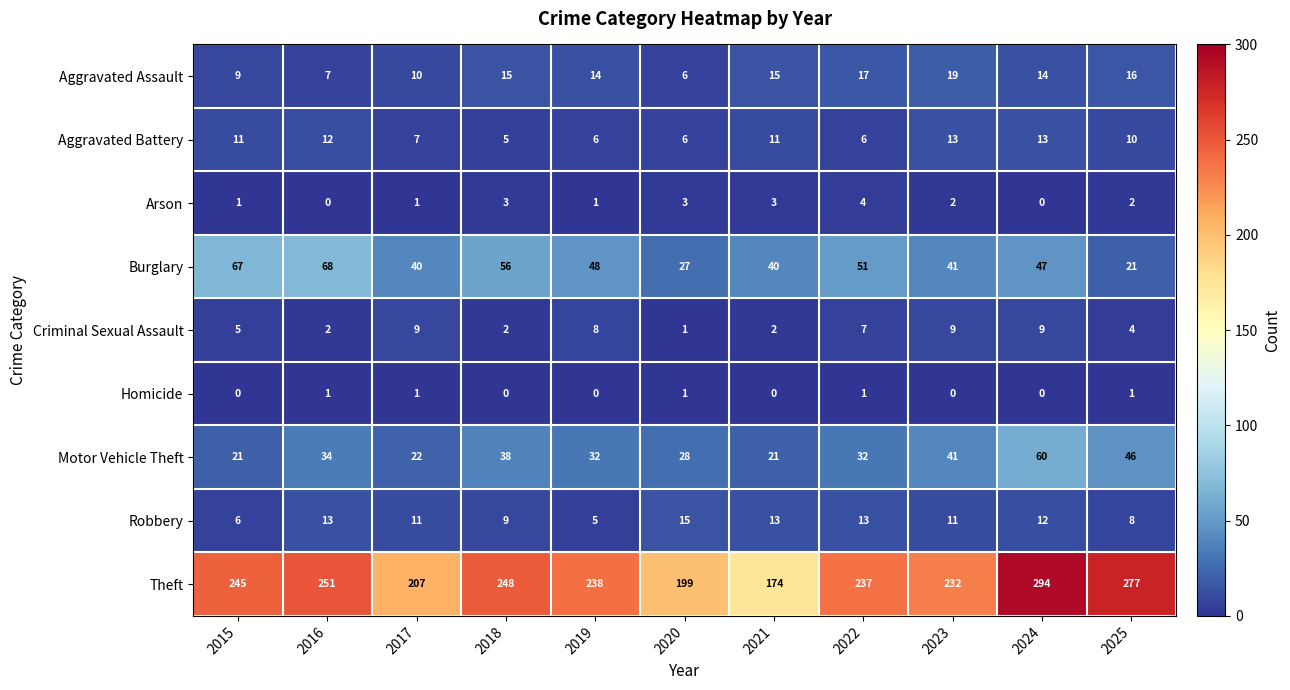

True or false: Criminal Sexual Assault has a value of 7 at 2015.

False